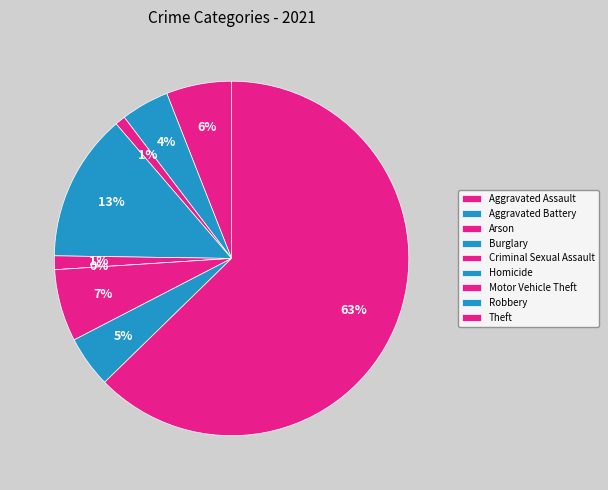

To the nearest percent, what percentage of the pie is Criminal Sexual Assault?

1%